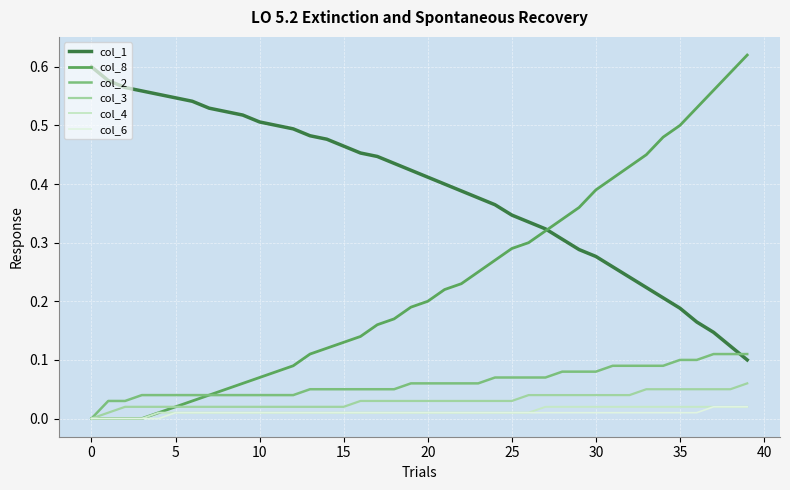

Which series has the largest range (max minus min)?

col_8